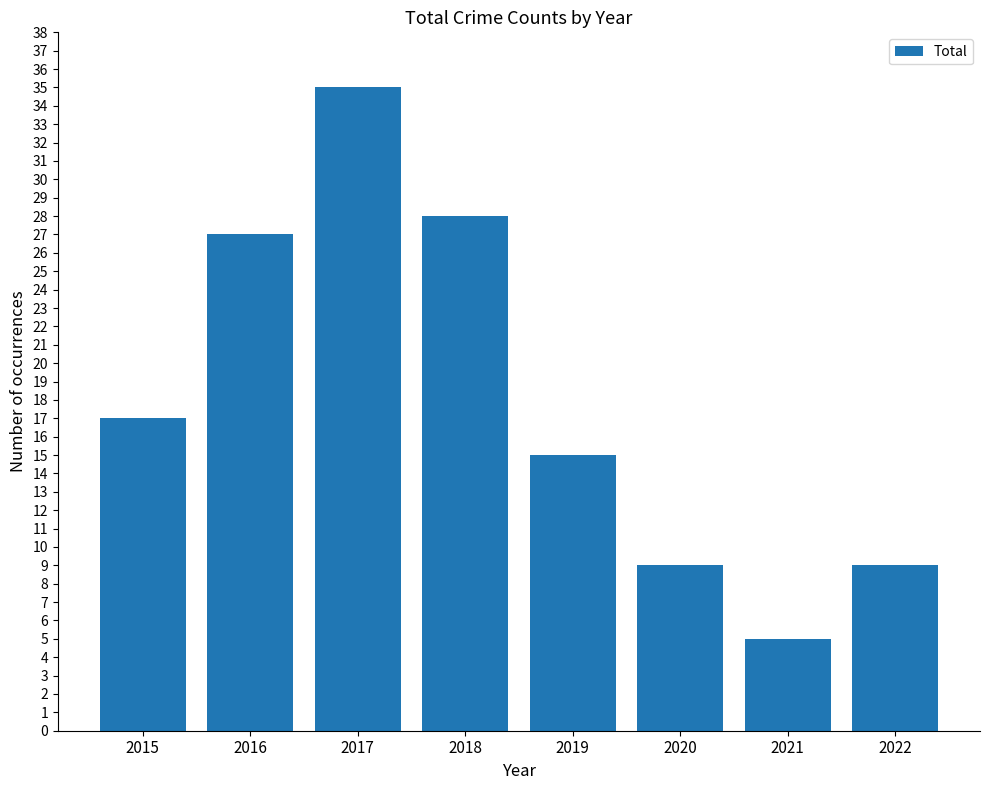

Does the chart contain any negative values?

No